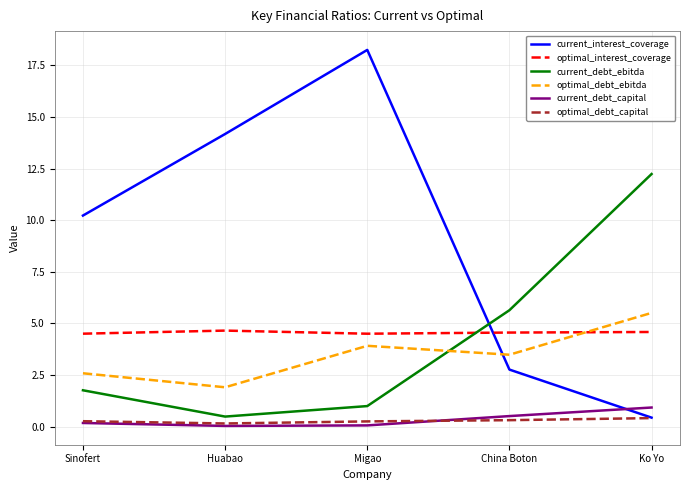

The value of optimal_debt_ebitda at Huabao is 2.6. True or false?

False